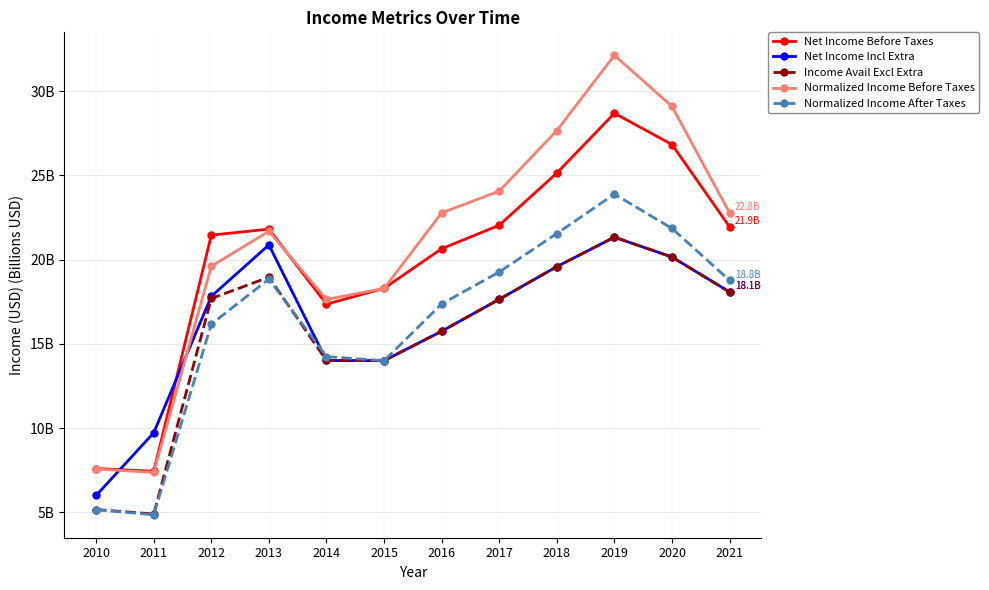

What are all the series names shown in the legend?

Net Income Before Taxes, Net Income Incl Extra, Income Avail Excl Extra, Normalized Income Before Taxes, Normalized Income After Taxes